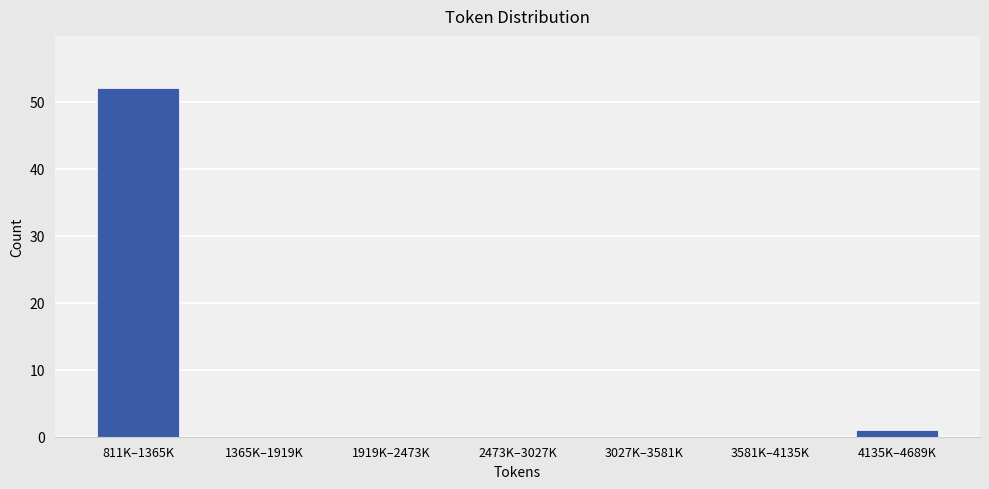

Reading left to right, list all the values displayed in this chart.

811K–1365K=52	1365K–1919K=0	1919K–2473K=0	2473K–3027K=0	3027K–3581K=0	3581K–4135K=0	4135K–4689K=1